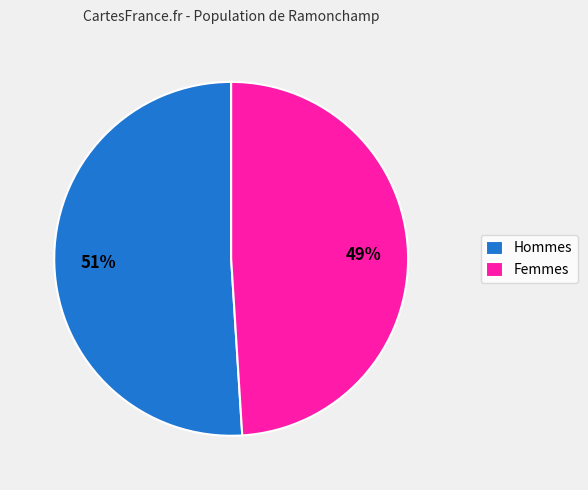

How many segments does this pie chart have?

2